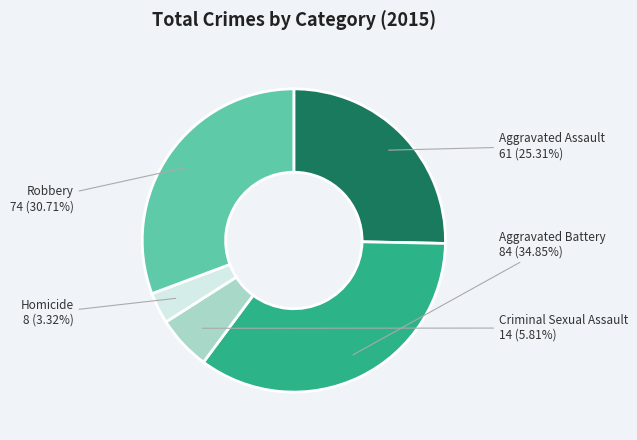

Rank the categories by value from lowest to highest.

Homicide, Criminal Sexual Assault, Aggravated Assault, Robbery, Aggravated Battery